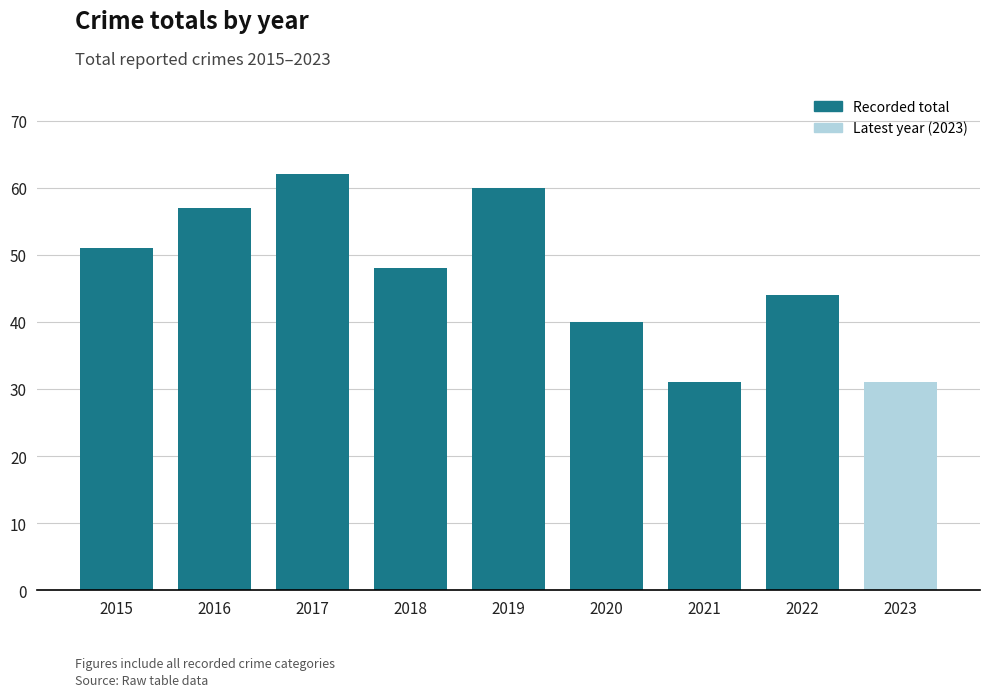

What is the change in value from 2015 to 2021?

-20